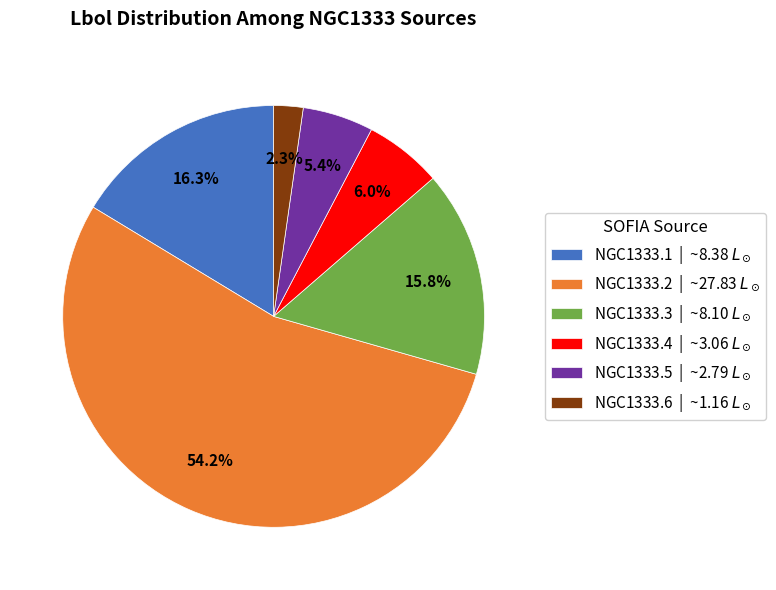

The NGC1333.3 slice represents 16% of the pie. True or false?

True